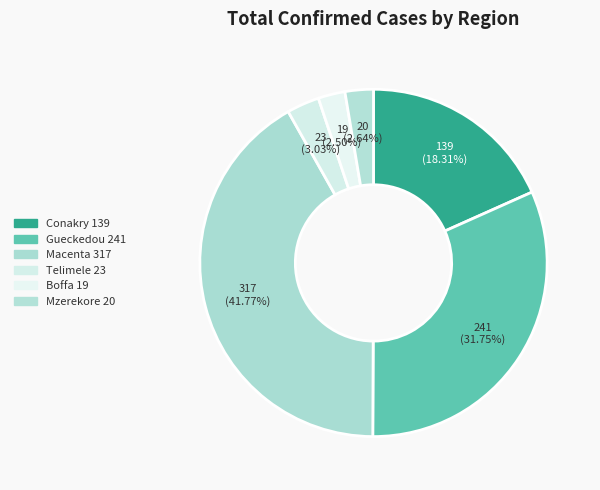

Which slice is the largest?

Macenta